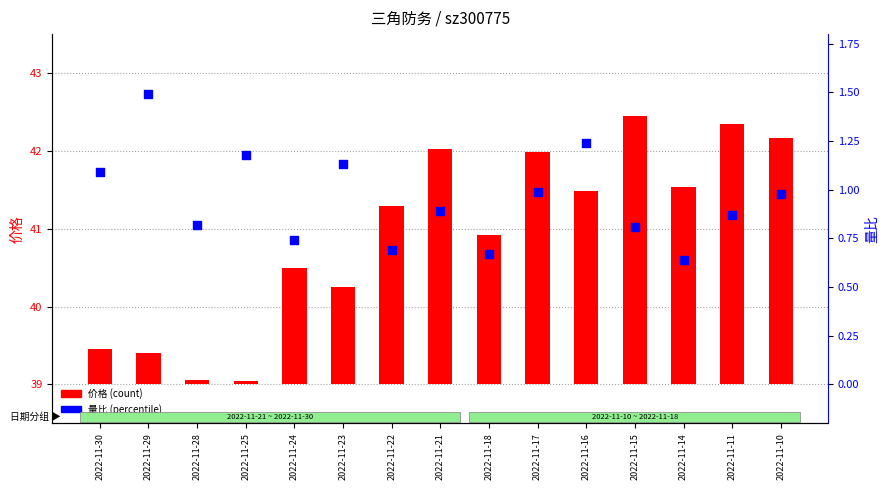

What is the total value across all series at 2022-11-23?

2.4